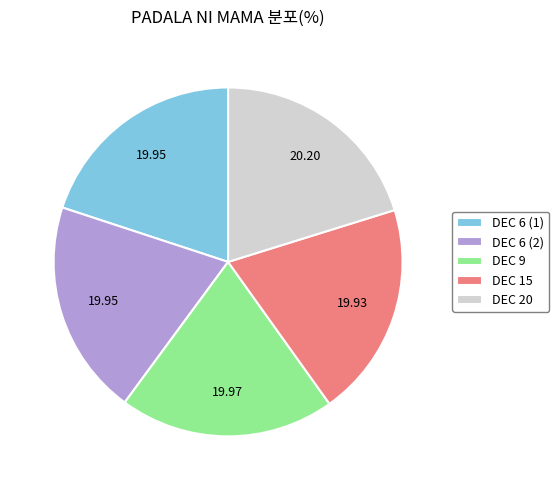

Approximately how many times larger is the value at DEC 6 (2) compared to DEC 6 (1)?

1.0